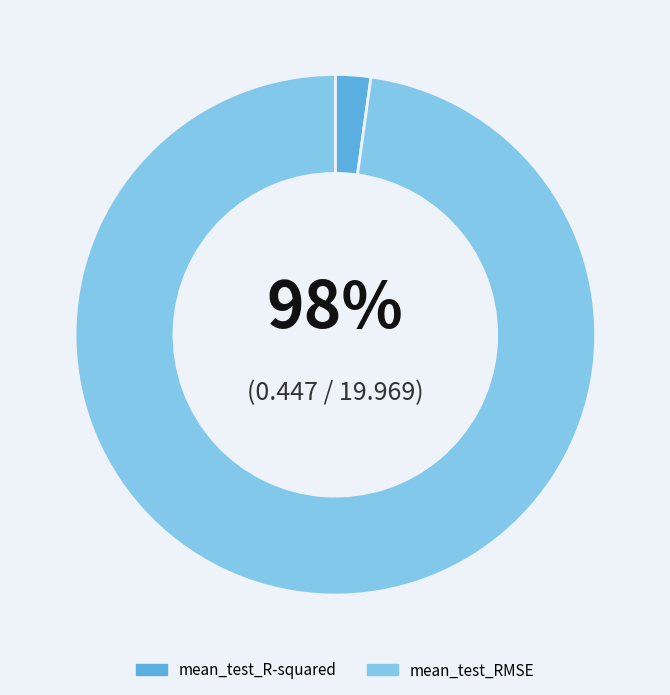

Combined, do mean_test_RMSE and mean_test_R-squared account for over 50%?

Yes